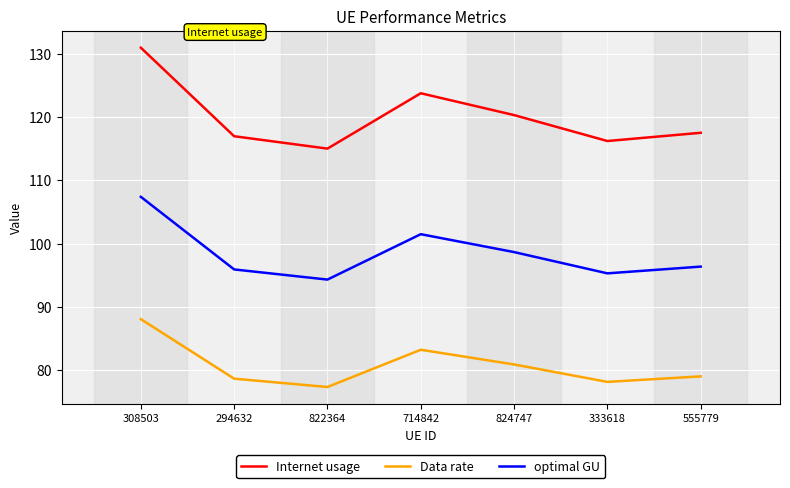

True or false: optimal GU has a value of 21.7 at 822364.

False